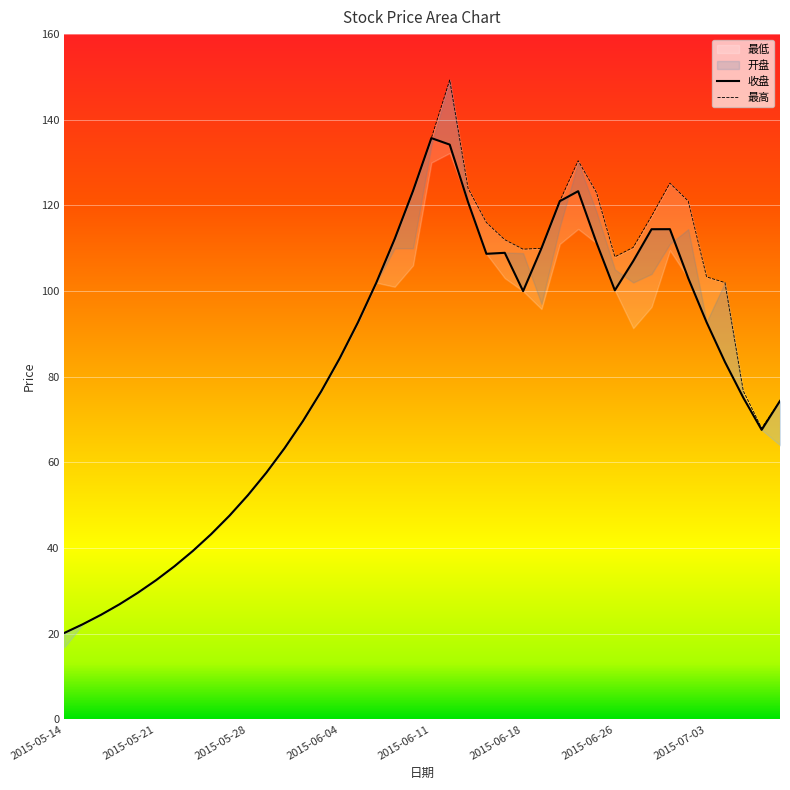

What is the average value of the 最高 series?

84.8